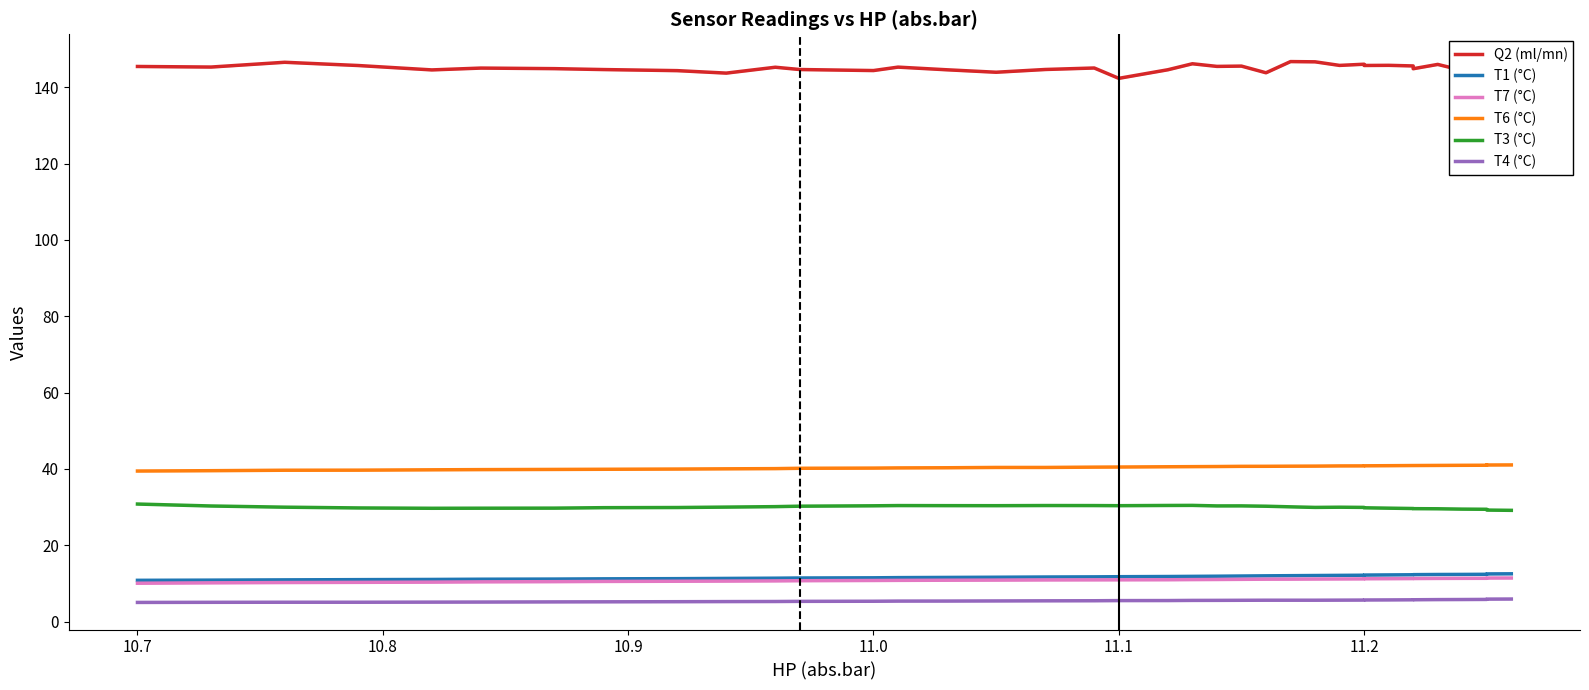

True or false: Q2 (ml/mn) and T6 (°C) intersect in this chart.

False